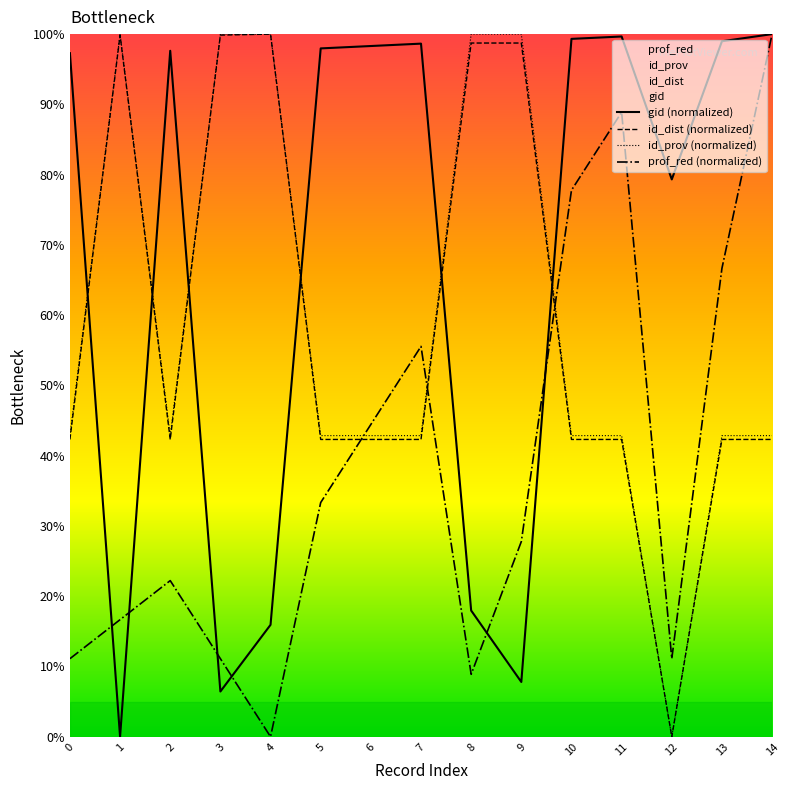

True or false: gid (normalized) has more than 0 points higher than both neighbors.

True